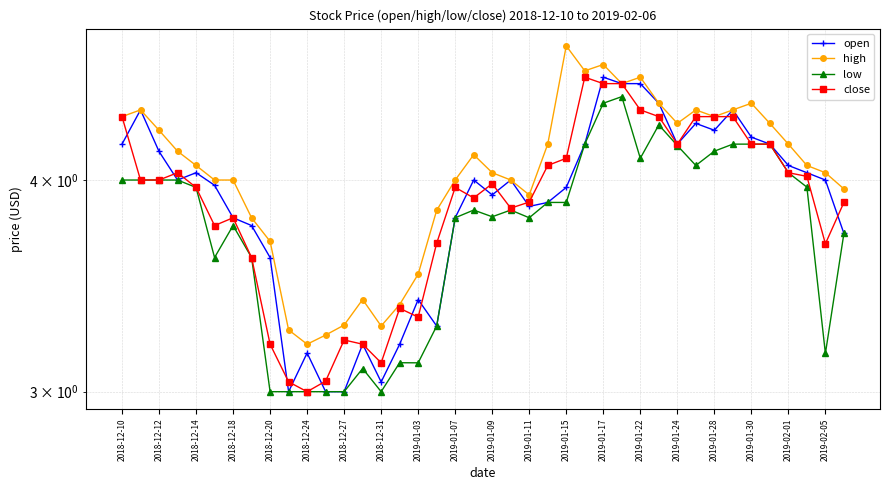

Reading left to right, list all the values displayed in this chart.

open: 4.2	4.4	4.2	4.0	4.0	4.0	3.8	3.8	3.6	3.0	3.2	3.0	3.0	3.2	3.0	3.2	3.4	3.3	3.8	4.0	3.9	4.0	3.9	3.9	4.0	4.2	4.6	4.6	4.6	4.4	4.2	4.3	4.3	4.4	4.2	4.2	4.1	4.0	4.0	3.7
high: 4.4	4.4	4.3	4.2	4.1	4.0	4.0	3.8	3.7	3.3	3.2	3.2	3.3	3.4	3.3	3.4	3.5	3.8	4.0	4.1	4.0	4.0	3.9	4.2	4.8	4.6	4.7	4.6	4.6	4.4	4.3	4.4	4.4	4.4	4.4	4.3	4.2	4.1	4.0	4.0
low: 4.0	4.0	4.0	4.0	4.0	3.6	3.8	3.6	3.0	3.0	3.0	3.0	3.0	3.1	3.0	3.1	3.1	3.3	3.8	3.8	3.8	3.8	3.8	3.9	3.9	4.2	4.4	4.5	4.1	4.3	4.2	4.1	4.2	4.2	4.2	4.2	4.0	4.0	3.2	3.7
close: 4.4	4.0	4.0	4.0	4.0	3.8	3.8	3.6	3.2	3.0	3.0	3.0	3.2	3.2	3.1	3.4	3.3	3.7	4.0	3.9	4.0	3.9	3.9	4.1	4.1	4.6	4.6	4.6	4.4	4.4	4.2	4.4	4.4	4.4	4.2	4.2	4.0	4.0	3.7	3.9